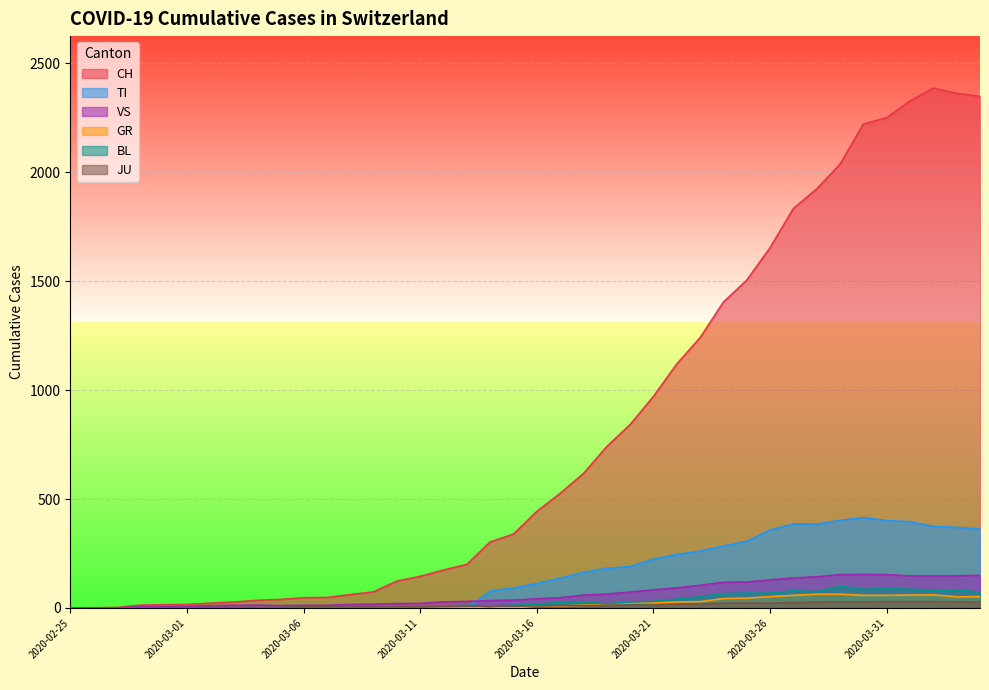

How many data points in TI are above 112?

19